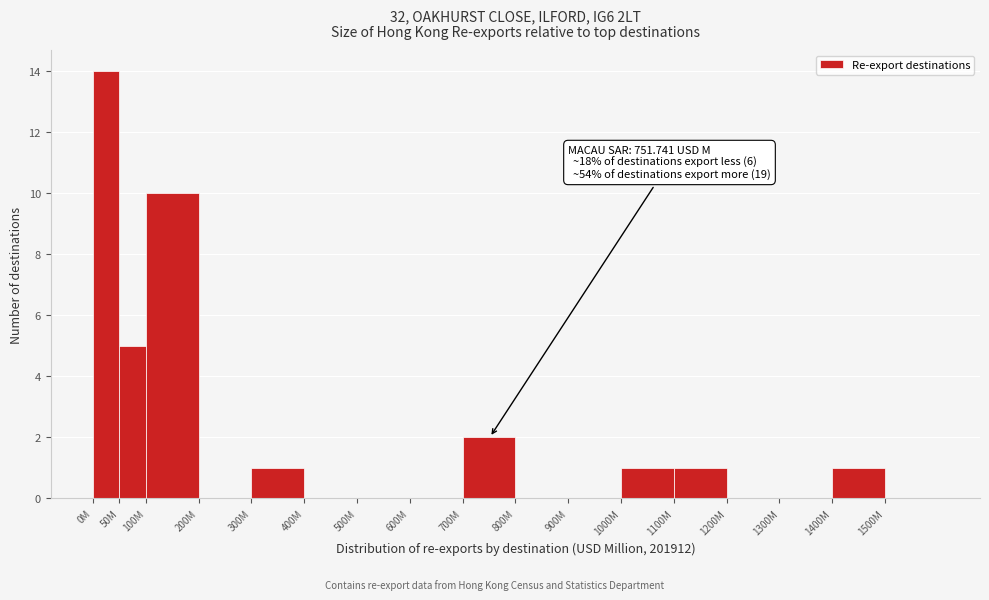

Reading left to right, transcribe all the data shown in this chart.

0M=14	50M=5	100M=10	200M=0	300M=1	400M=0	500M=0	600M=0	700M=2	800M=0	900M=0	1000M=1	1100M=1	1200M=0	1300M=0	1400M=1	1500M=0